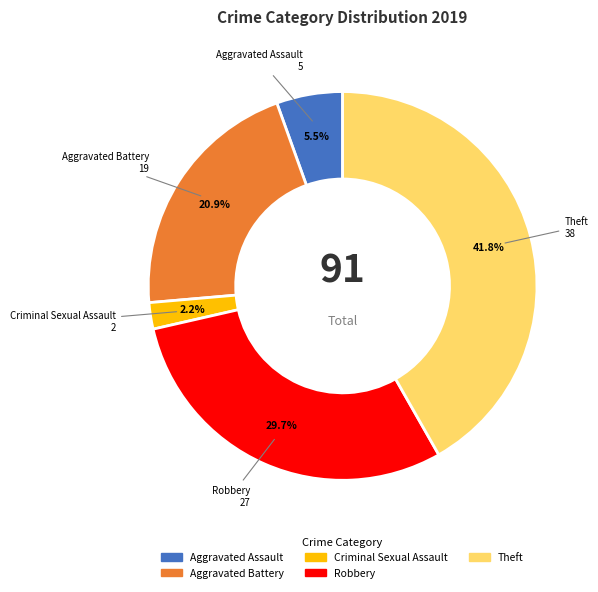

How many segments does this pie chart have?

5